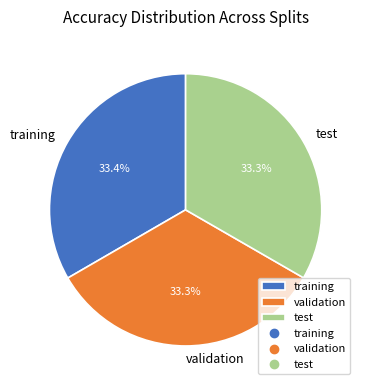

Is test the majority of the pie?

No